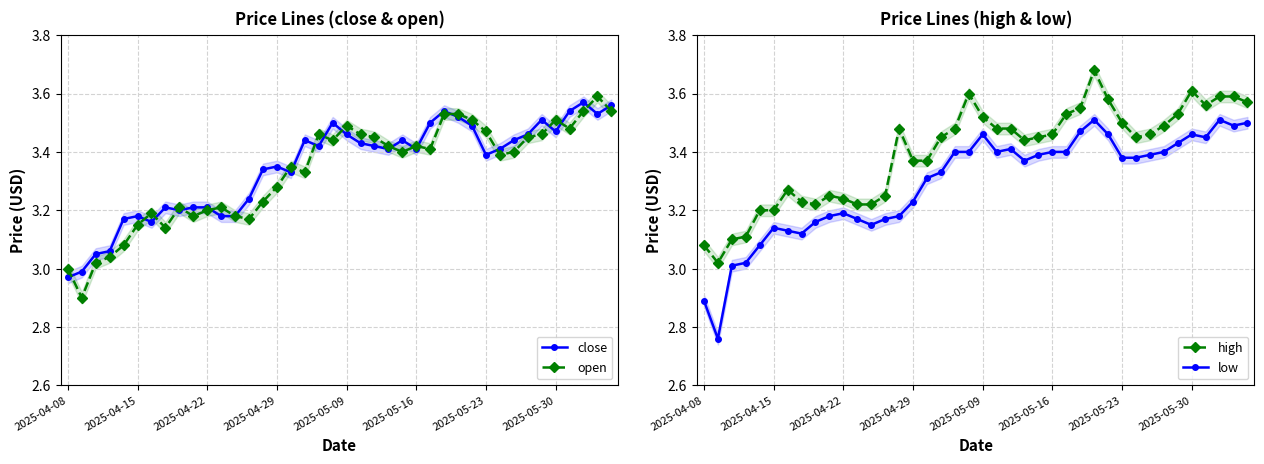

True or false: low and high cross at least once.

False